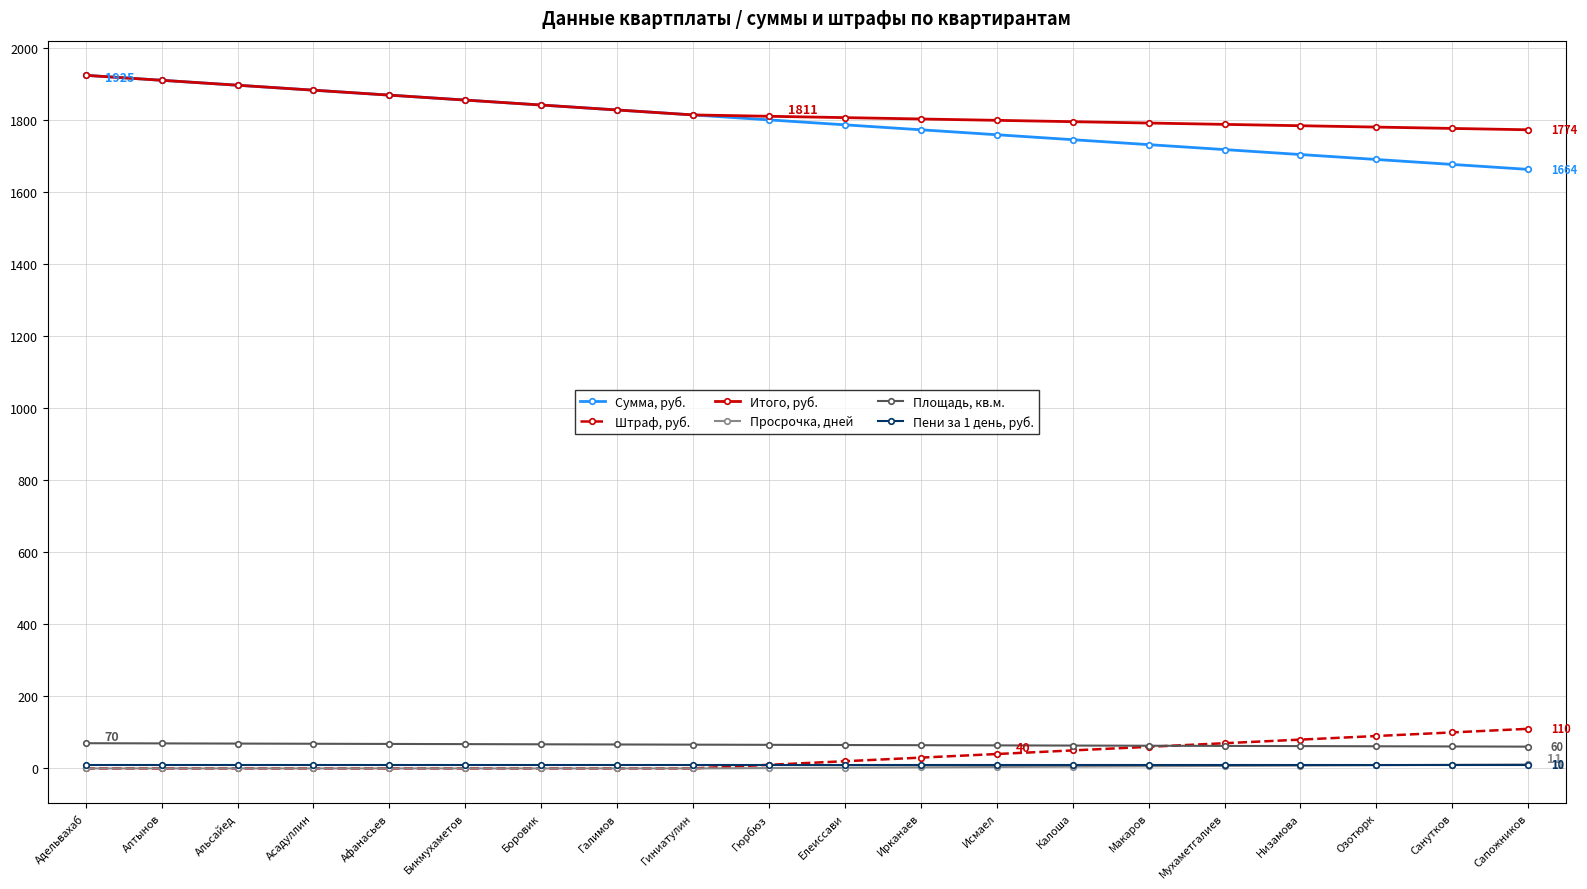

At how many categories does at least one series exceed 673?

20